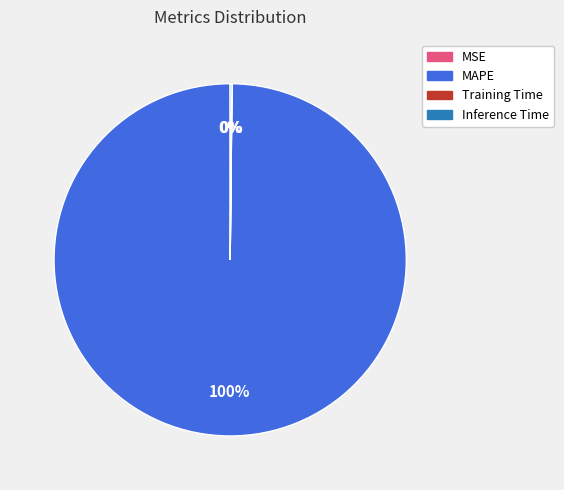

The MAPE slice represents 100% of the pie. True or false?

True